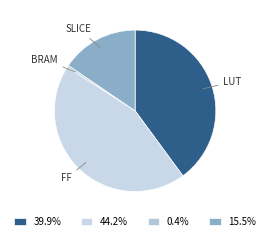

What is the smallest slice in the pie chart?

BRAM